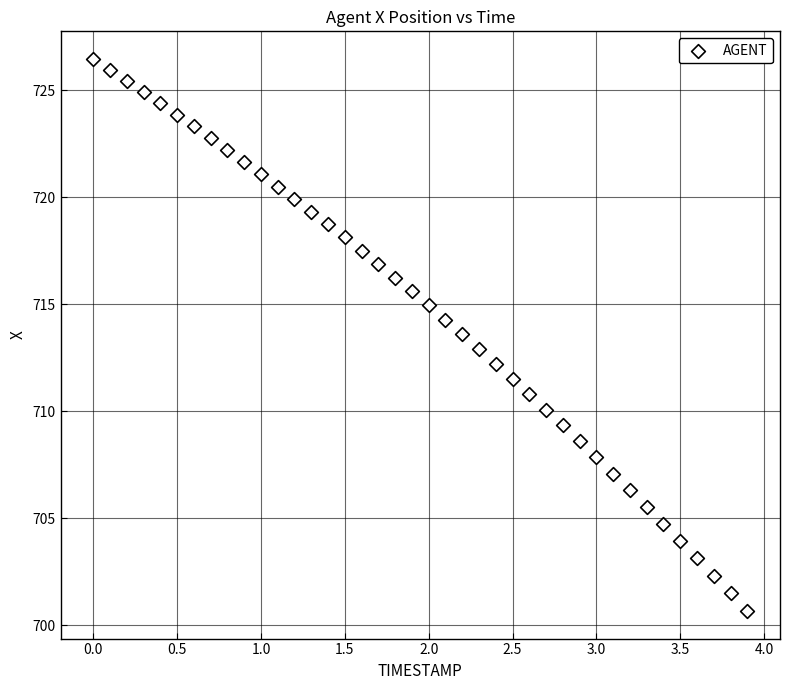

What is the range of X values (max minus min)?

3.9